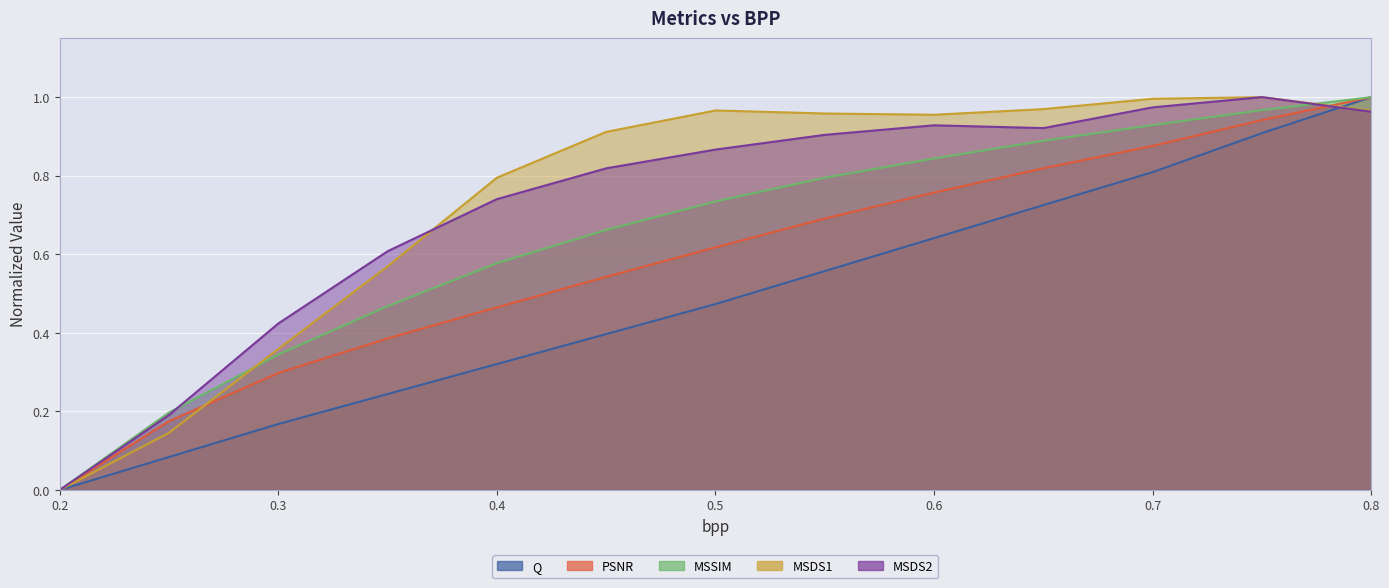

True or false: MSSIM and Q_norm cross at least once.

False